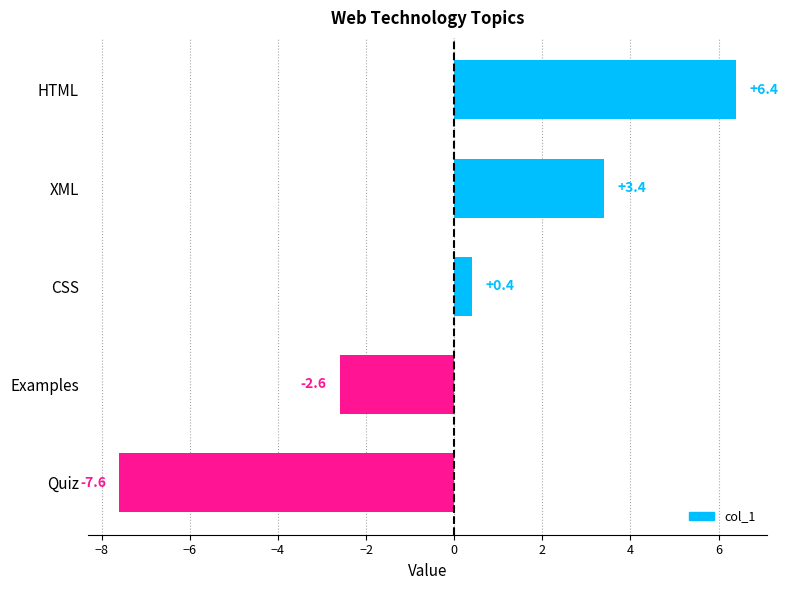

What is the minimum value shown in the chart?

-7.6